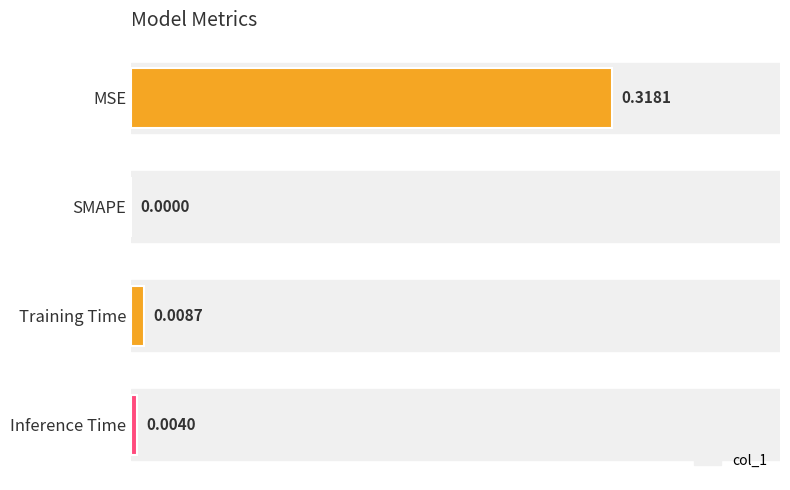

How many values are above zero?

3